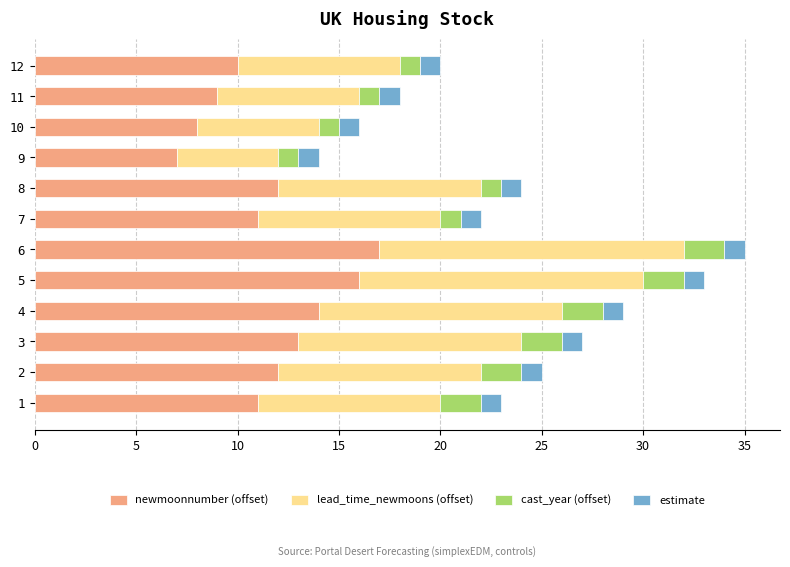

The newmoonnumber (offset) series shows 12 at 8. True or false?

True